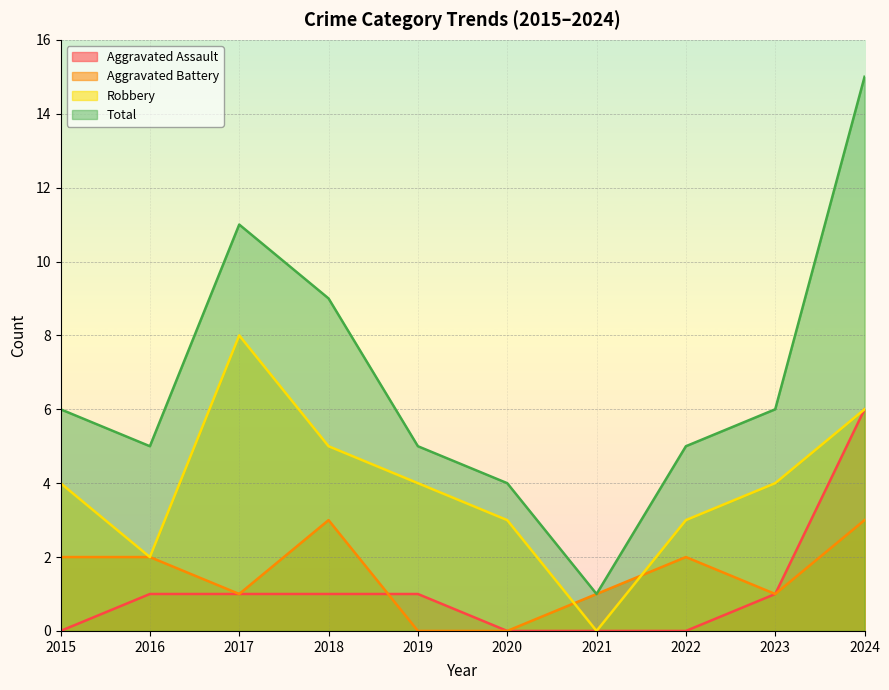

The value of Total at 2018 is 9. True or false?

True